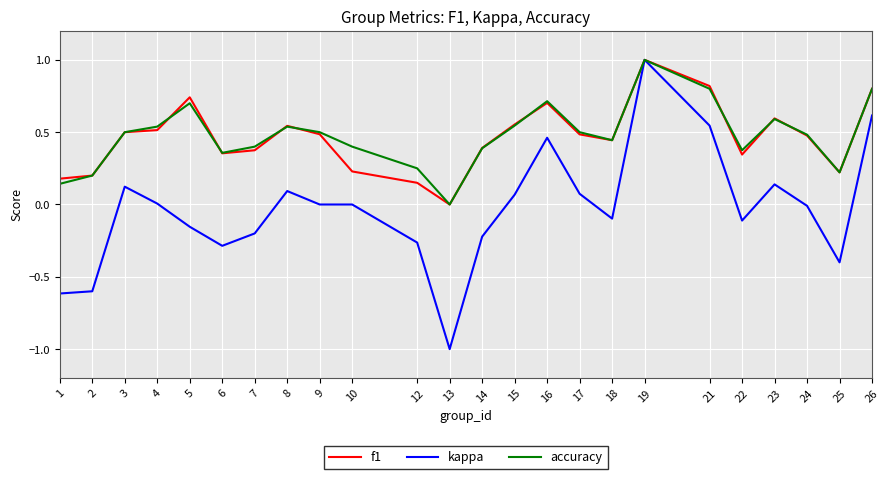

The accuracy series shows 0.4 at 7. True or false?

True